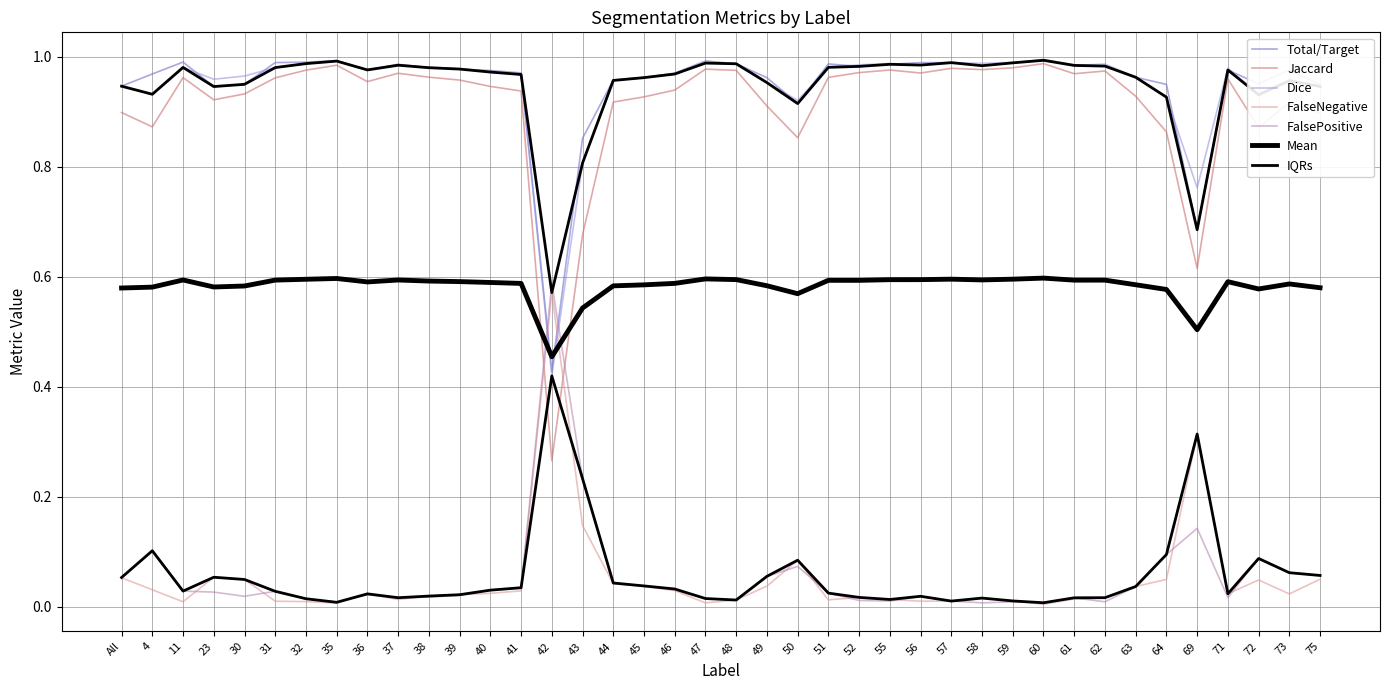

What is the sum of the Jaccard values at 73 and 38?

1.9